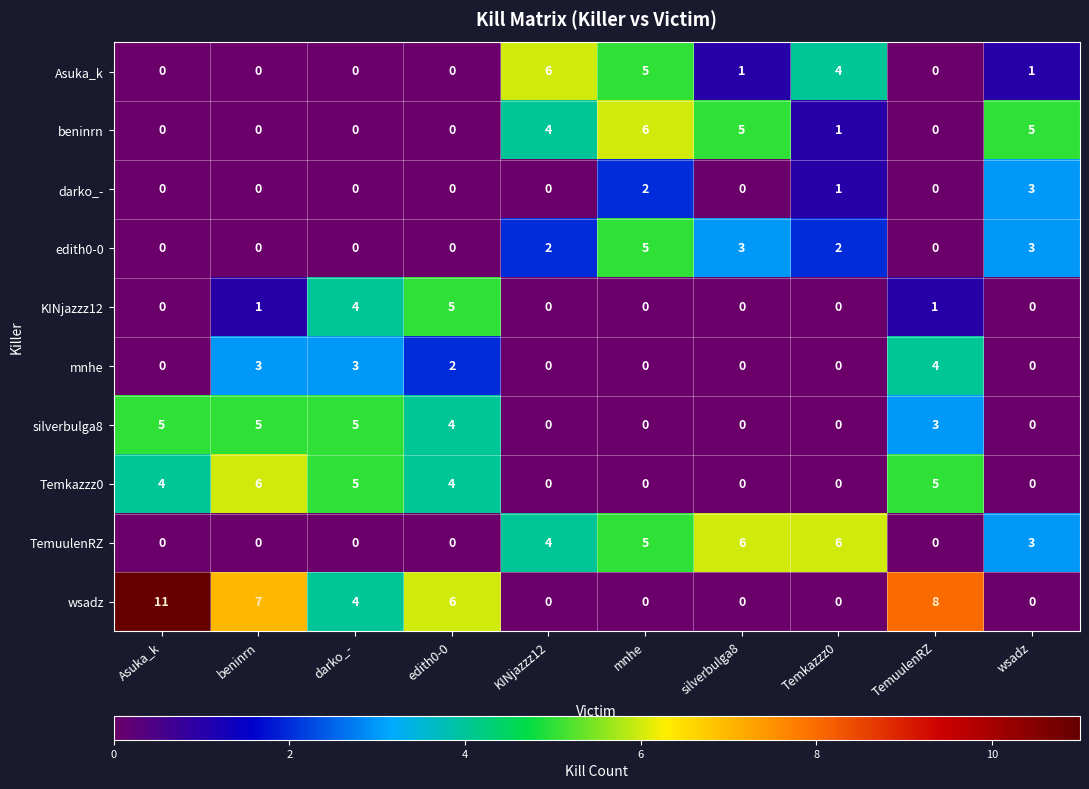

What is the total value across all series at mnhe?

23